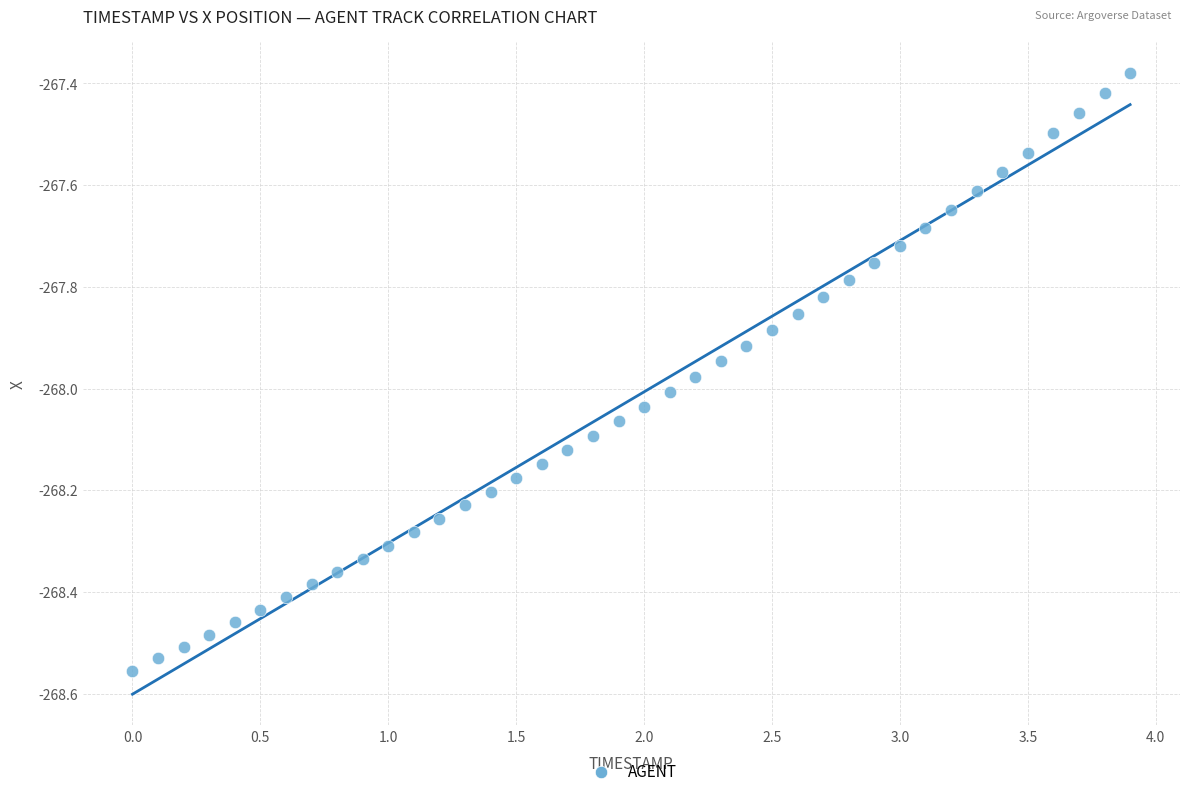

What is the range of X values (max minus min)?

3.9